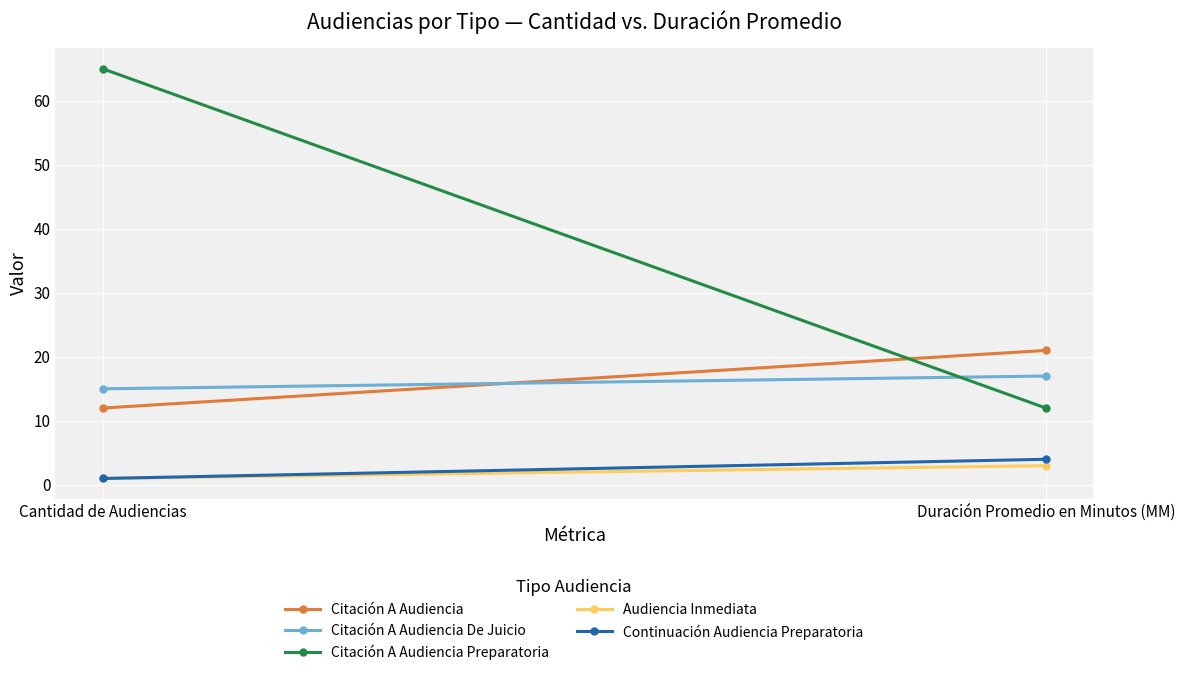

At Duración Promedio en Minutos (MM), list the series in order from smallest to largest.

Audiencia Inmediata, Continuación Audiencia Preparatoria, Citación A Audiencia Preparatoria, Citación A Audiencia De Juicio, Citación A Audiencia